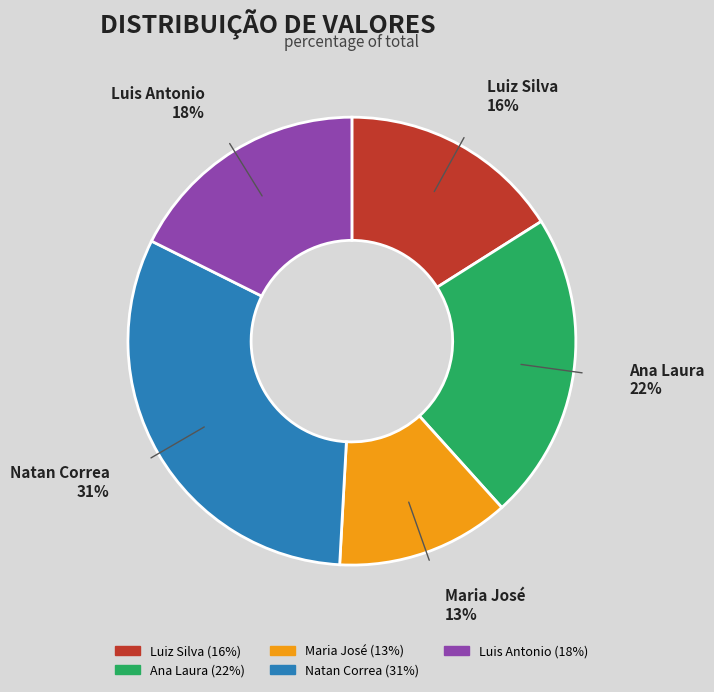

How many slices are in this pie chart?

5